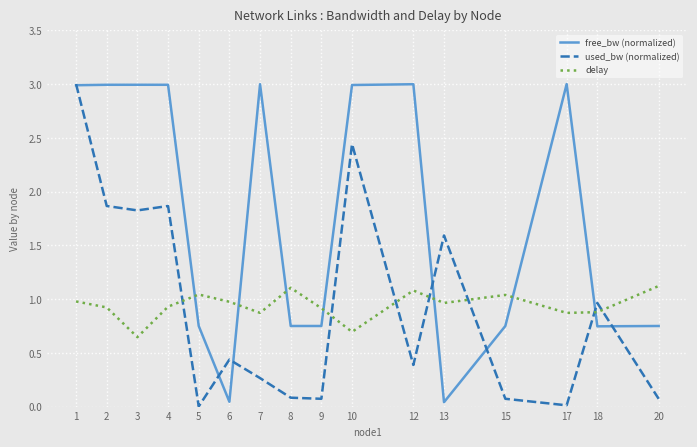

What is the spread (max minus min) of values at 3?

2.3